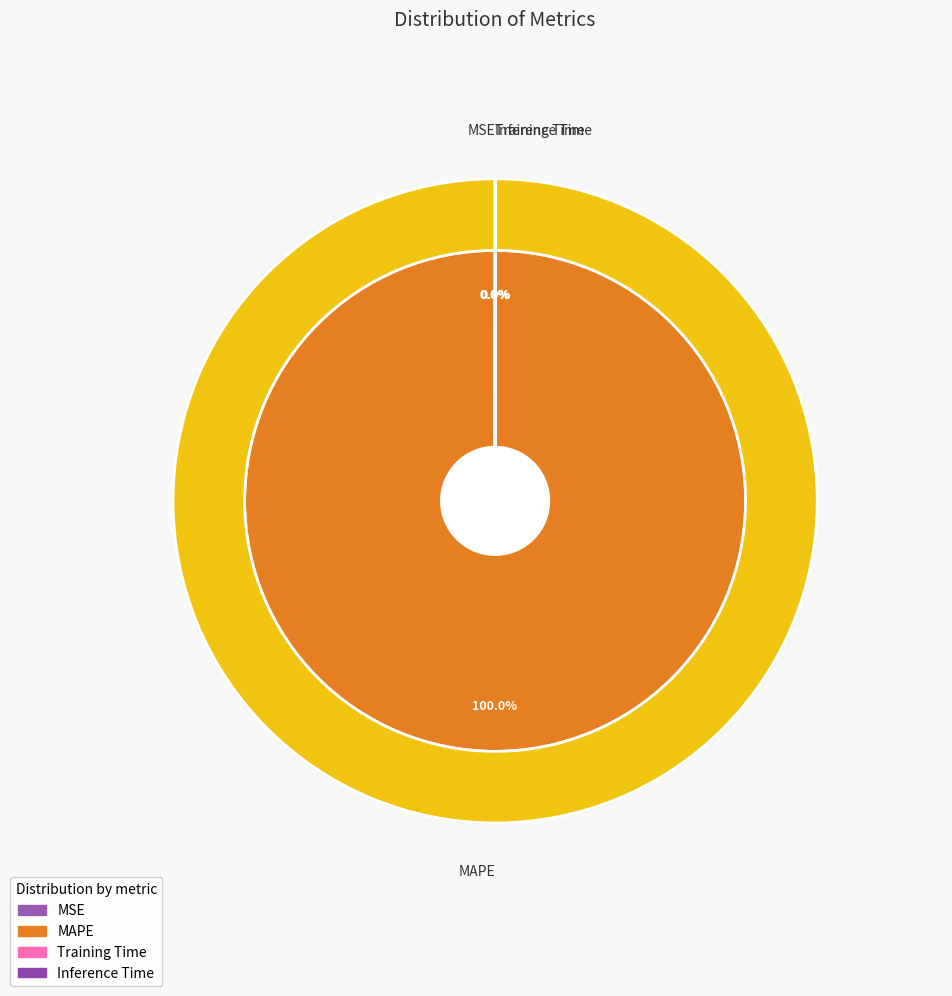

The Training Time slice represents 1% of the pie. True or false?

False